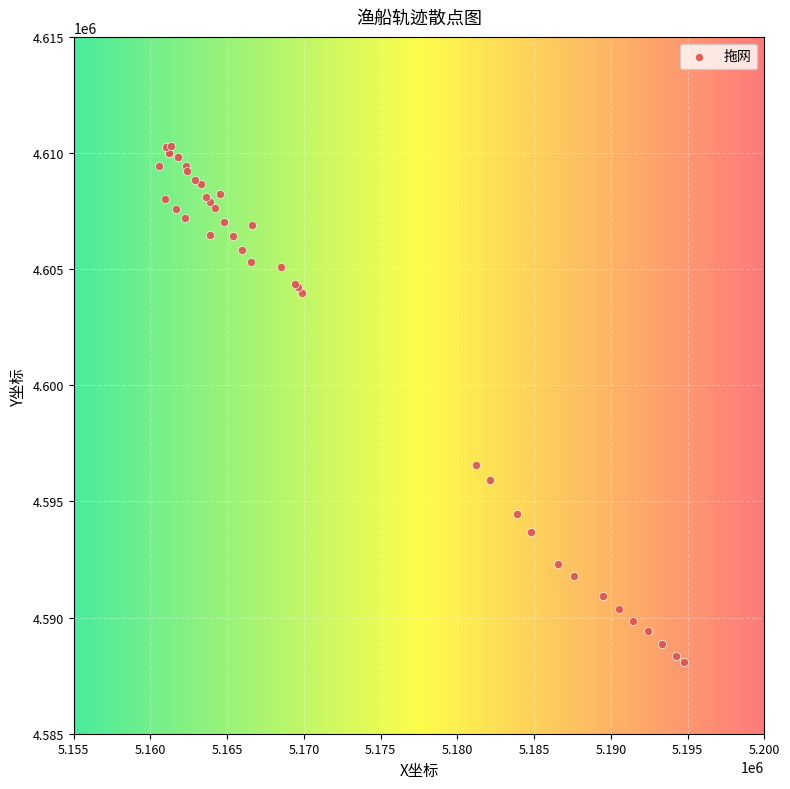

What Y value in the scatter plot is closest to 4599193?

4596568.9